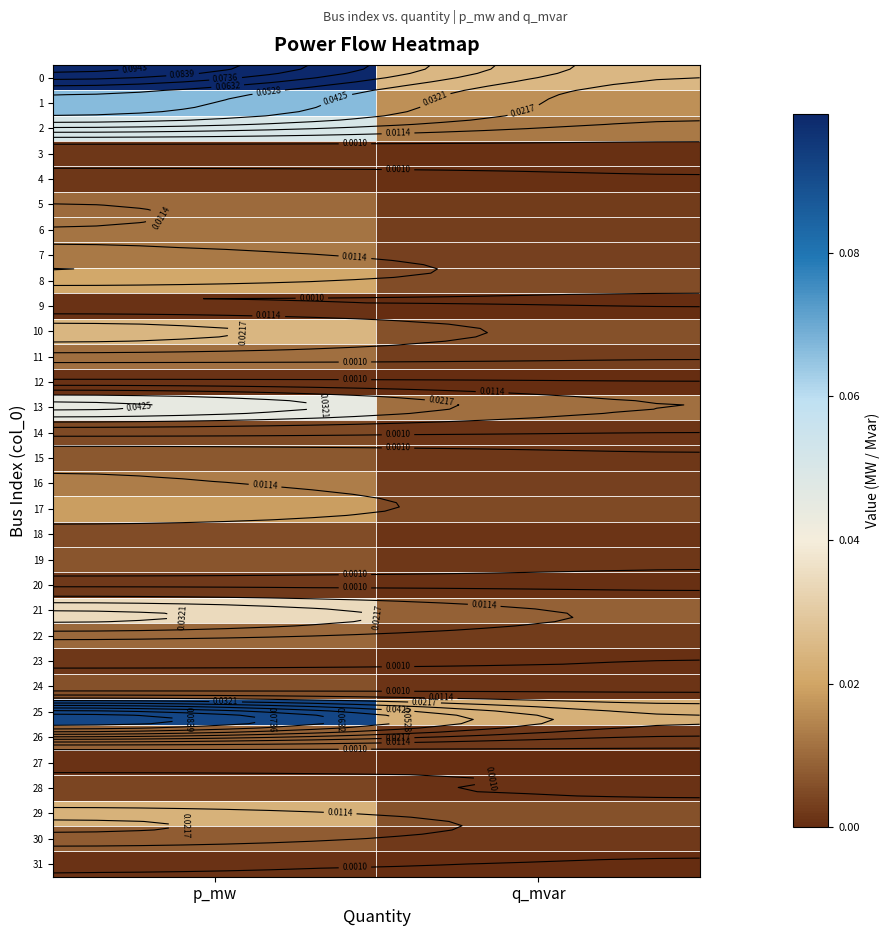

Is the value of 12 at p_mw greater than the value of 3 at q_mvar?

Yes